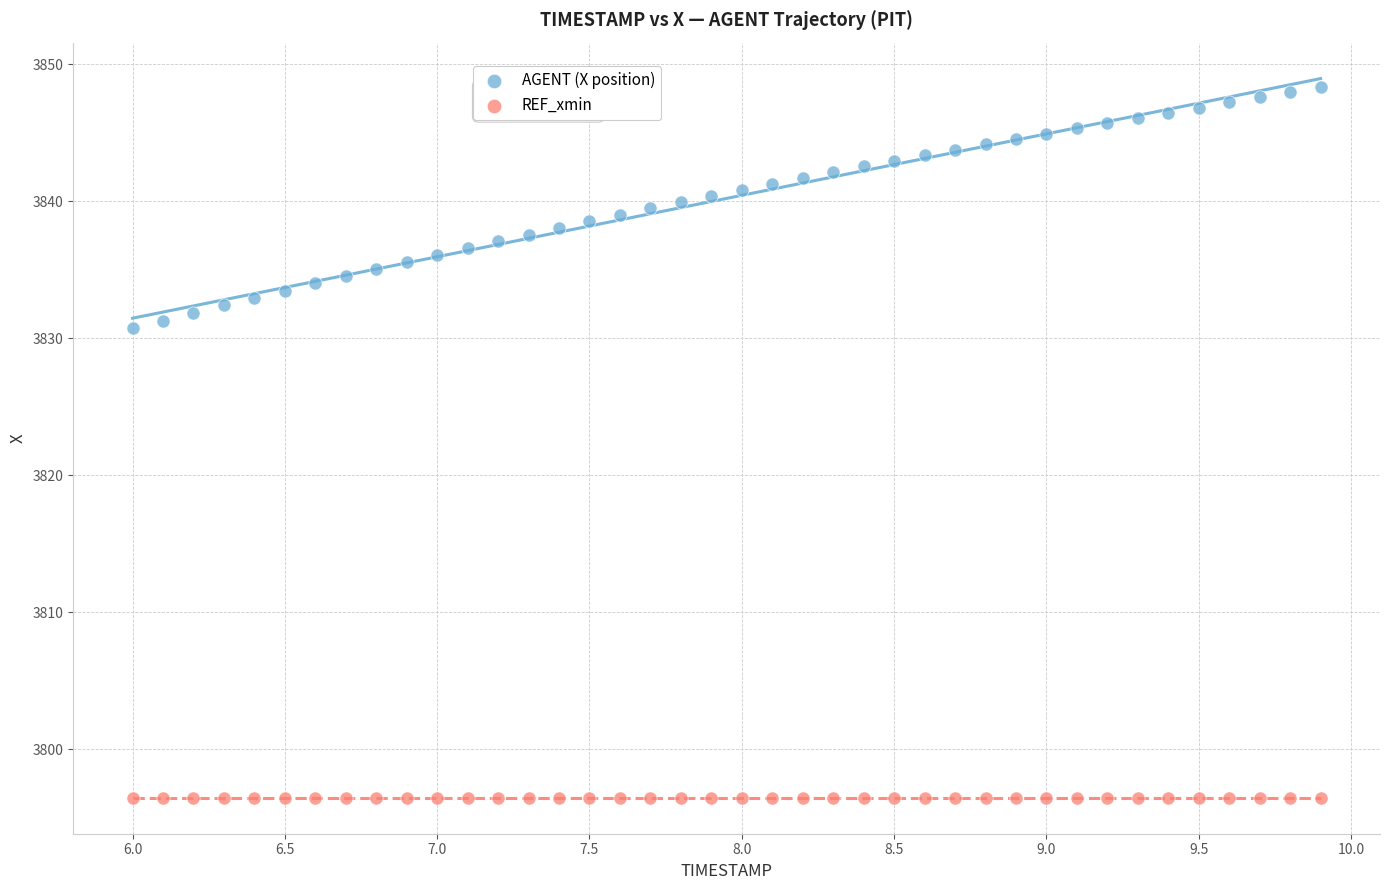

Which series contains the highest Y value?

AGENT (X position)